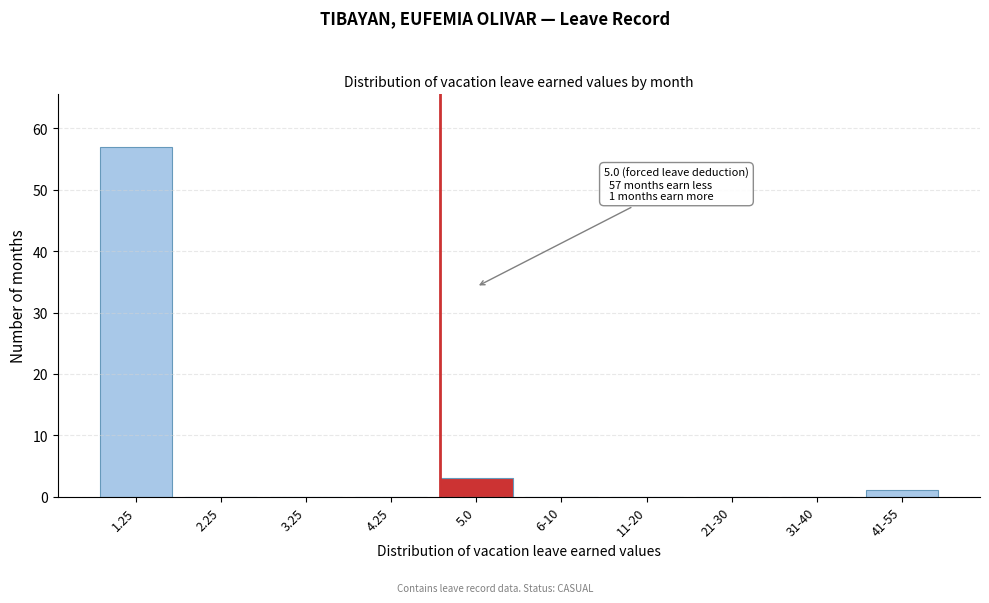

Reading left to right, extract all data points from this chart.

1.25=57	2.25=0	3.25=0	4.25=0	5.0=3	6-10=0	11-20=0	21-30=0	31-40=0	41-55=1